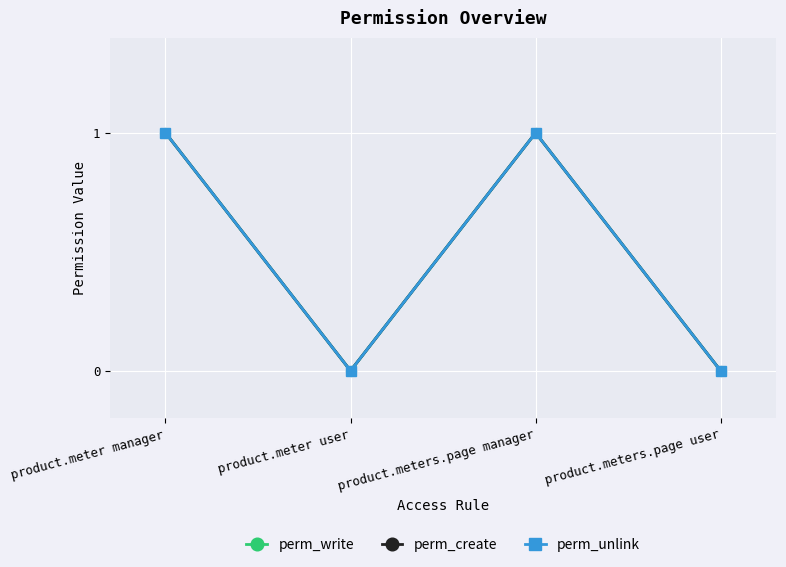

Does the chart have visible grid lines?

Yes